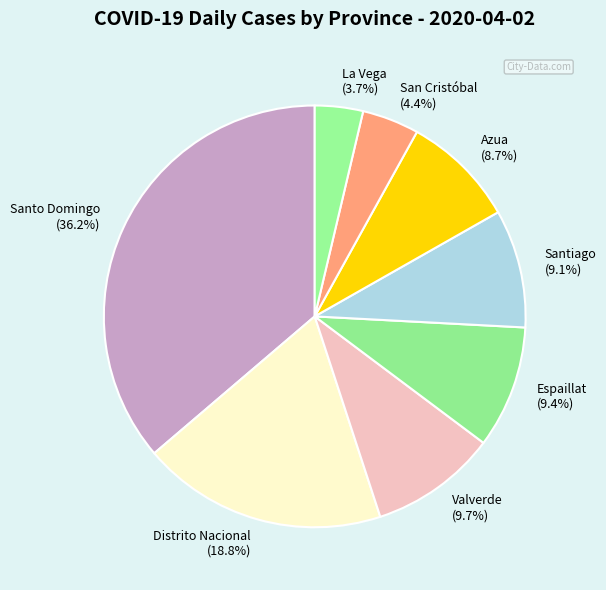

Between Distrito Nacional (18.8%) and La Vega (3.7%), which is larger?

Distrito Nacional (18.8%)